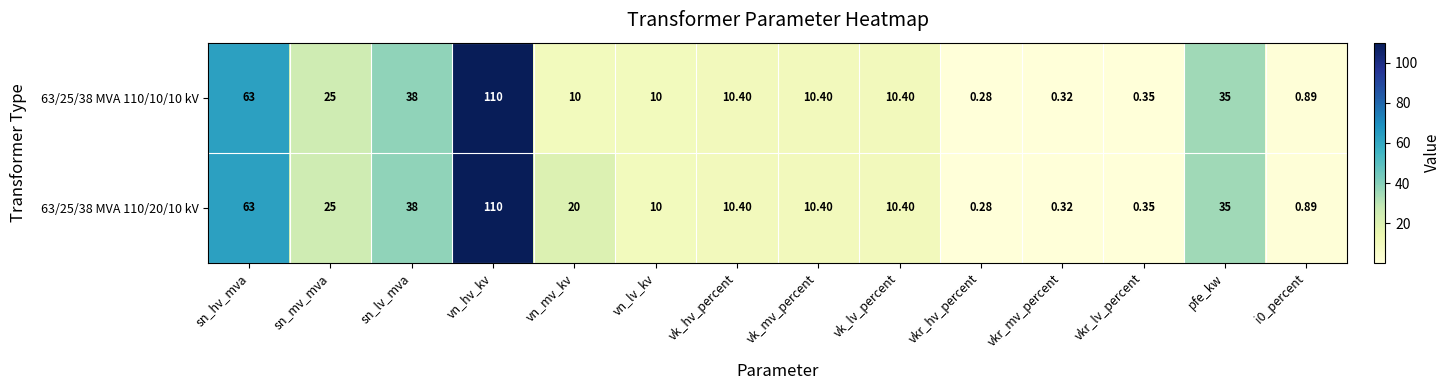

Is the value of 63/25/38 MVA 110/20/10 kV at sn_mv_mva greater than the value of 63/25/38 MVA 110/10/10 kV at sn_lv_mva?

No